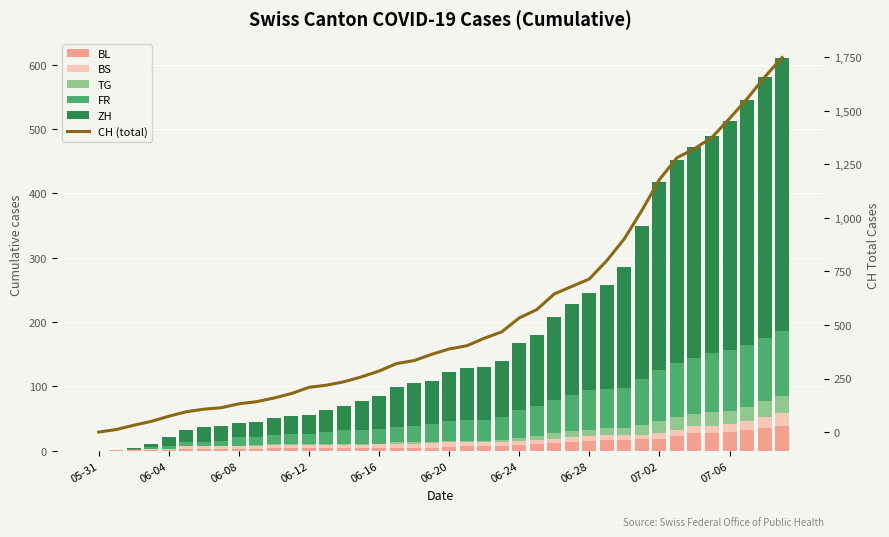

Which series has the largest total across all categories?

CH (total)